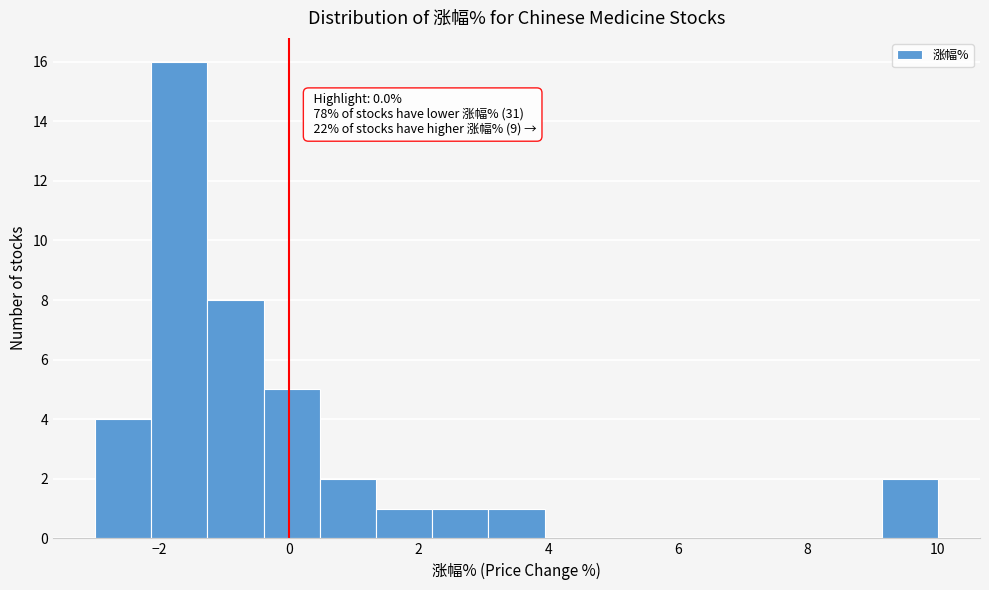

Over which range of the x-axis is the bar tallest?

-2.2 to -1.2